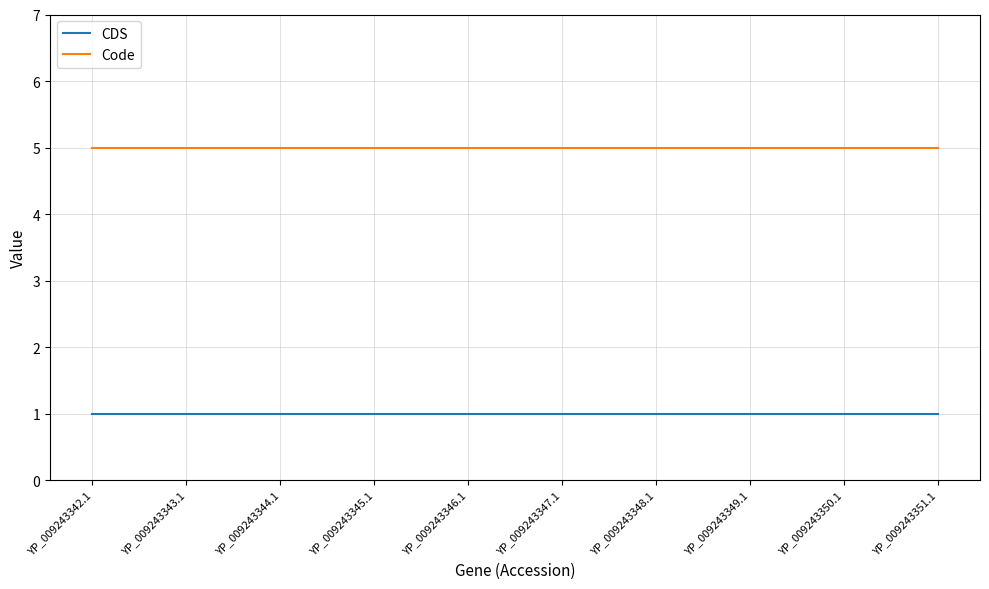

What is the difference between the highest and lowest values at YP_009243343.1?

4